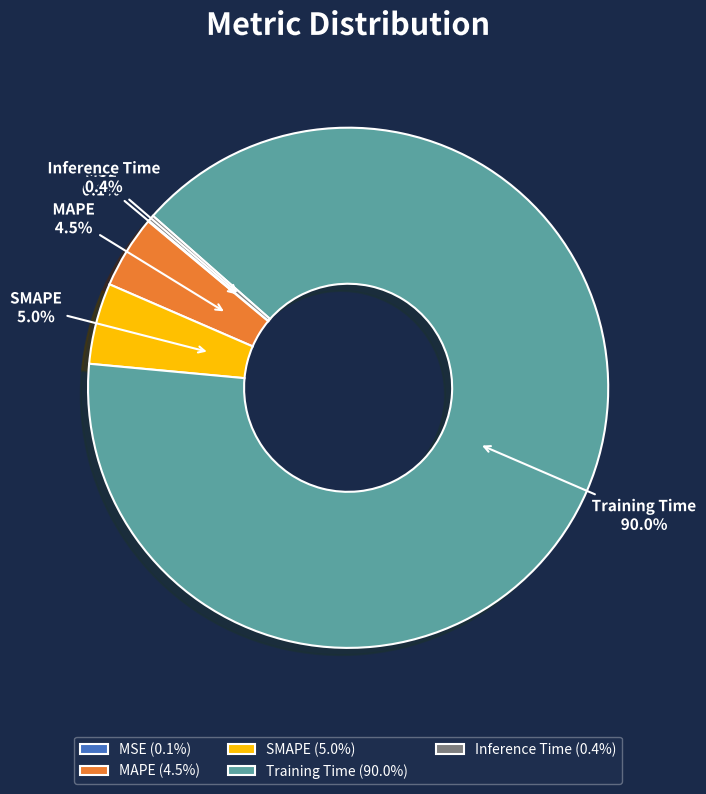

What portion of the pie excludes SMAPE?

95.0%